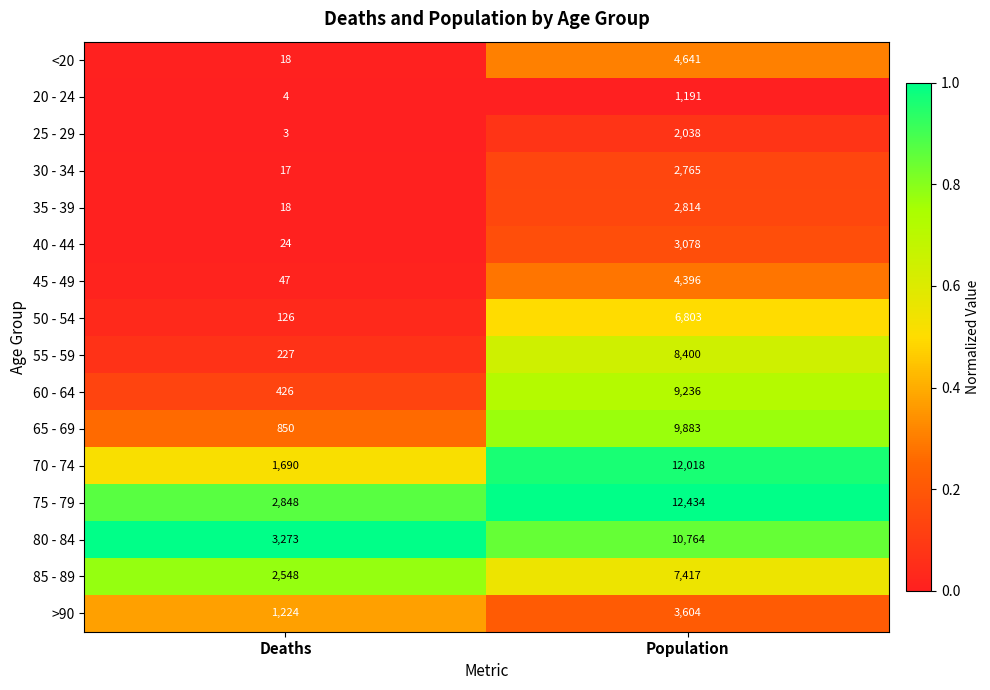

True or false: 25 - 29 has a value of 5 at Deaths.

False